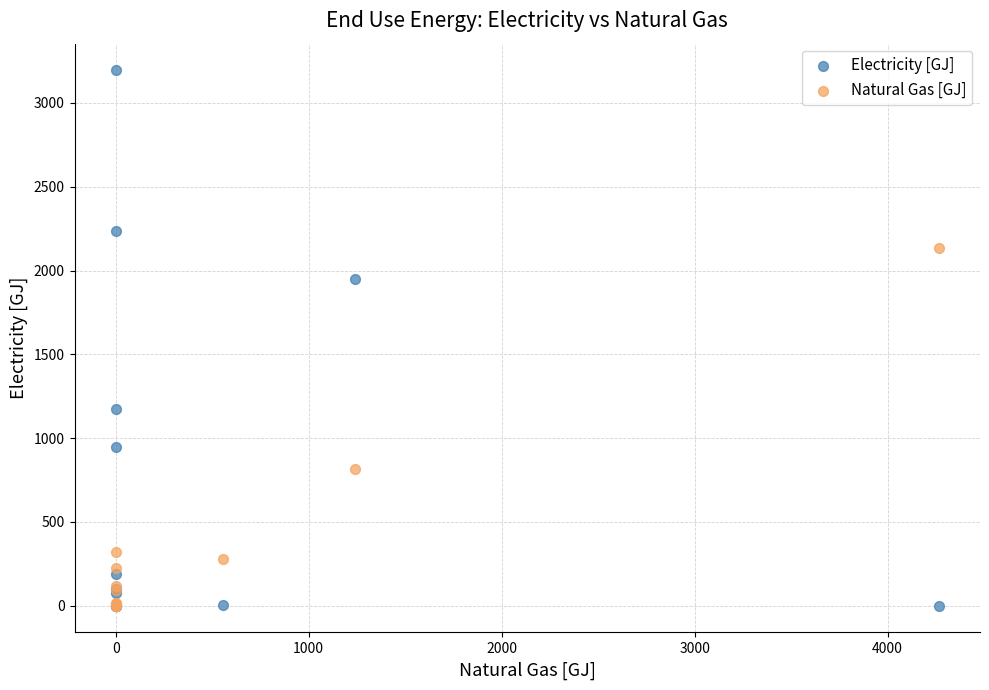

In the Electricity [GJ] series, what Y value is closest to 1597?

1952.2